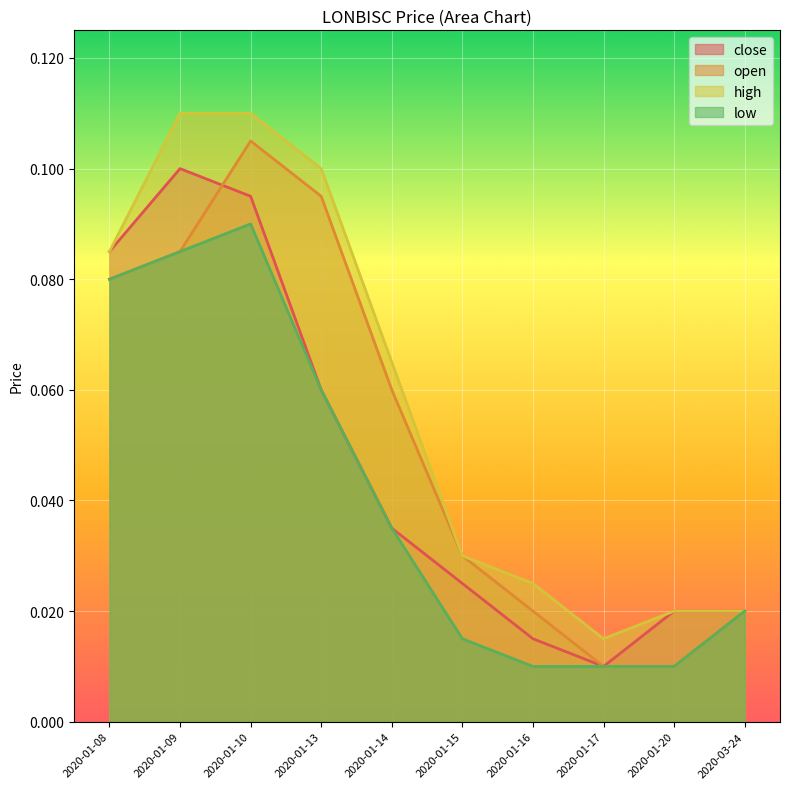

True or false: close and low cross at least once.

False